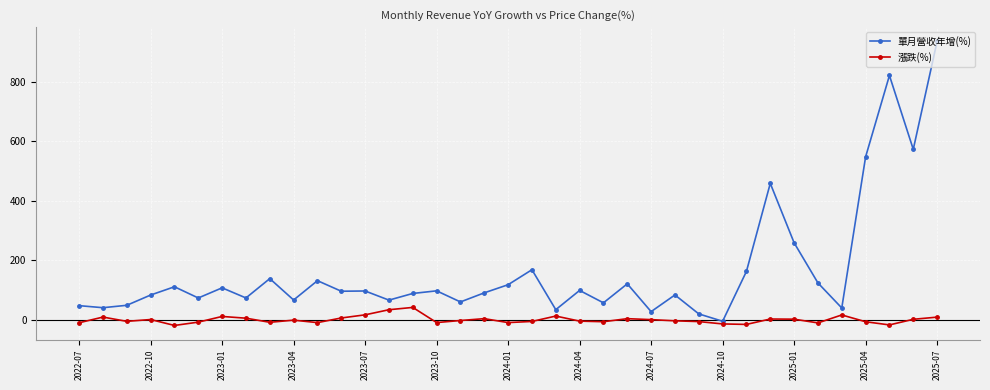

Rank the series by their average value, from highest to lowest.

單月營收年增(%), 漲跌(%)